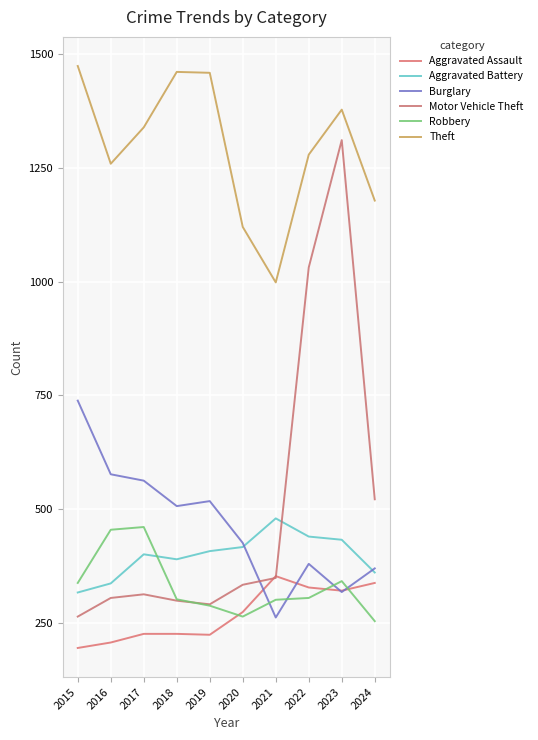

What is the value of the Aggravated Assault point at the 3rd from the left?

225